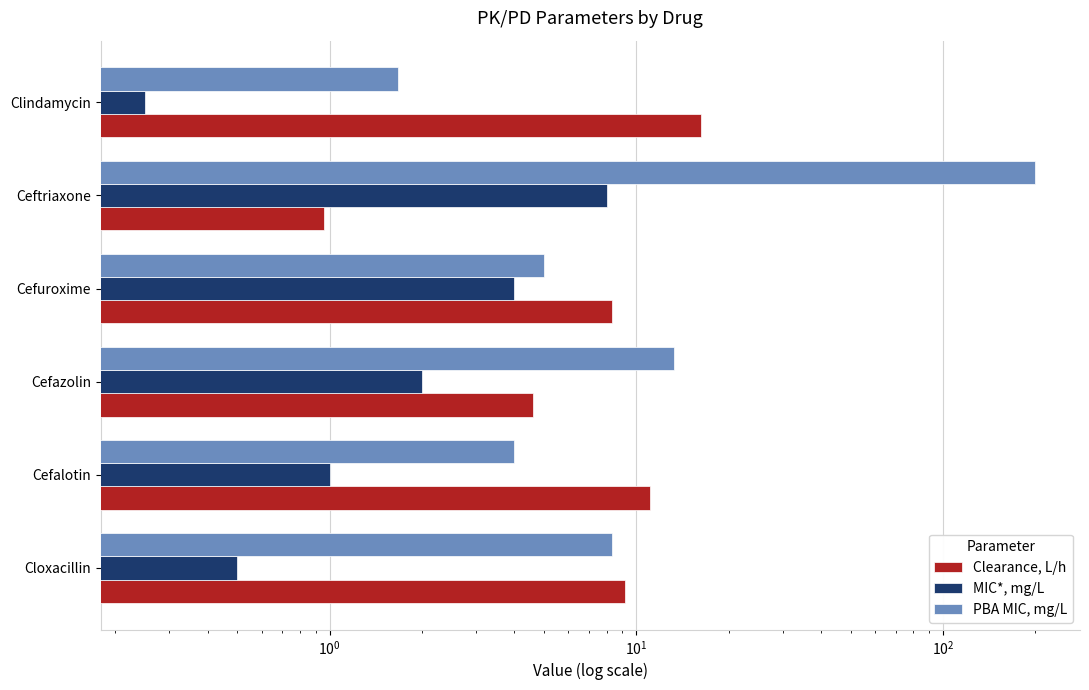

Which series has the largest total across all categories?

PBA MIC, mg/L